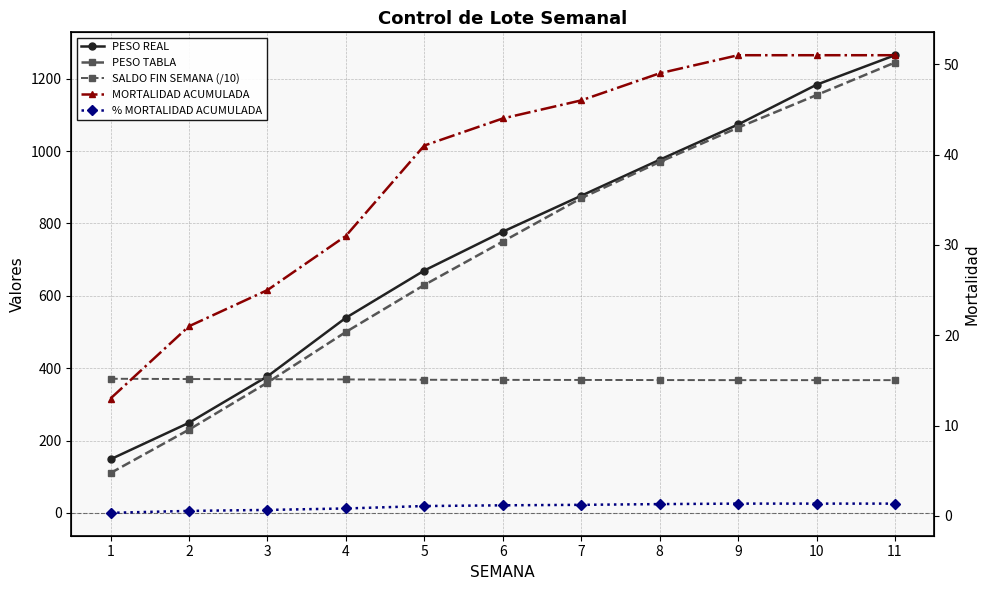

What is the sum of all MORTALIDAD ACUMULADA values?

423.0